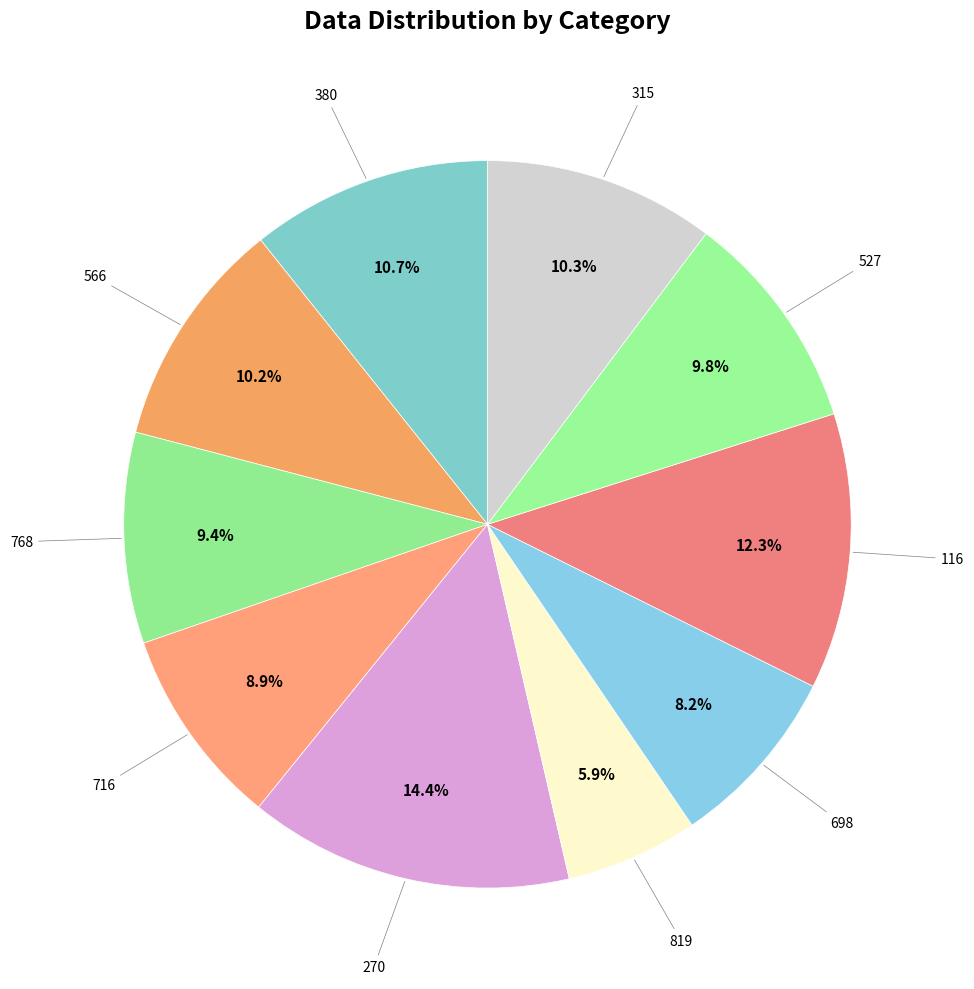

Count the number of slices in the pie.

10